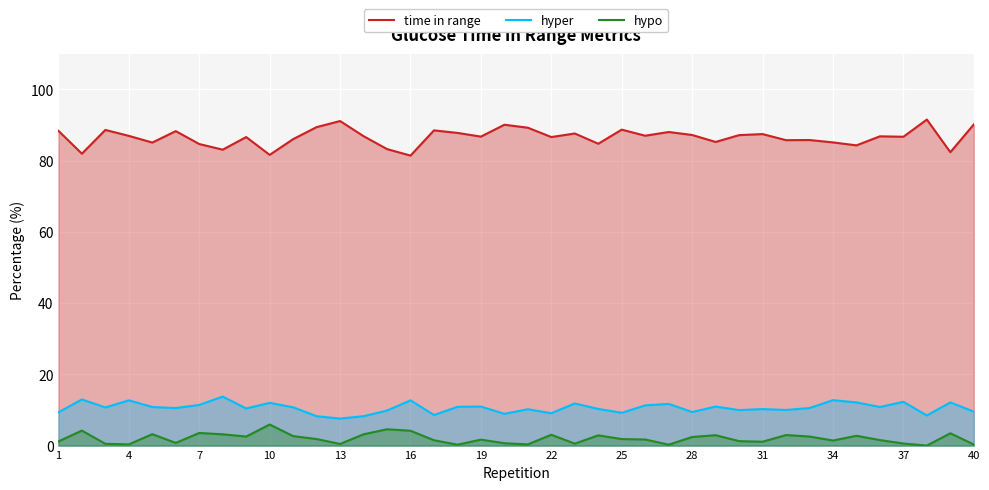

How many distinct data groups are displayed?

3